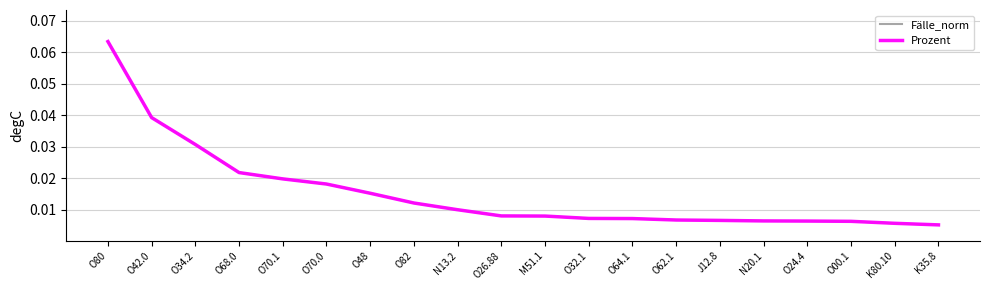

Is it true that Fälle_norm equals 0.0 at O62.1?

False